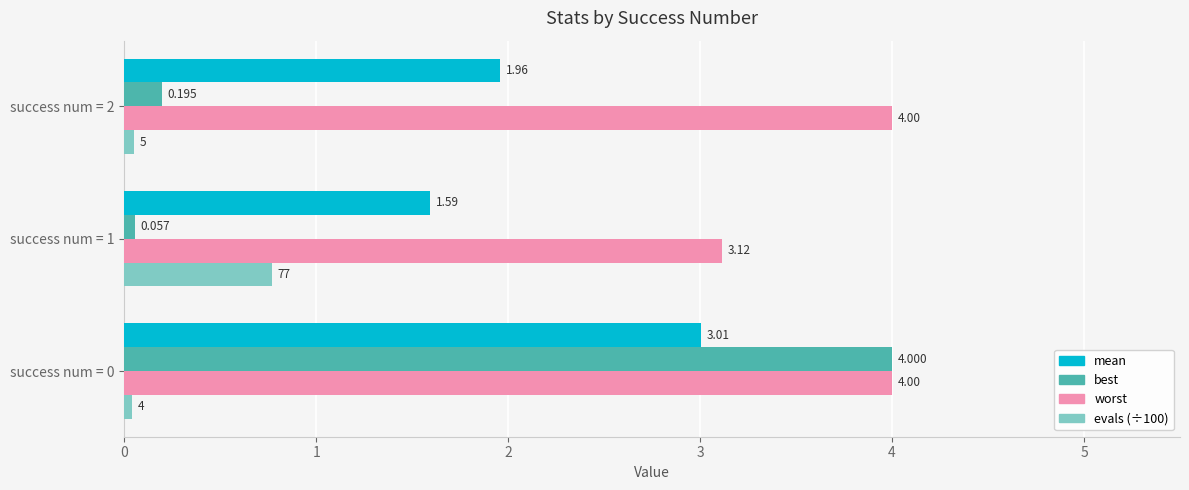

What is the lowest value of the mean series?

1.6